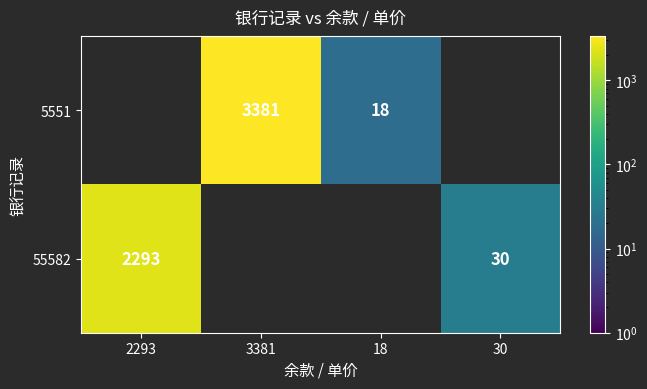

Is it true that 5551 equals 6036 at 3381?

False